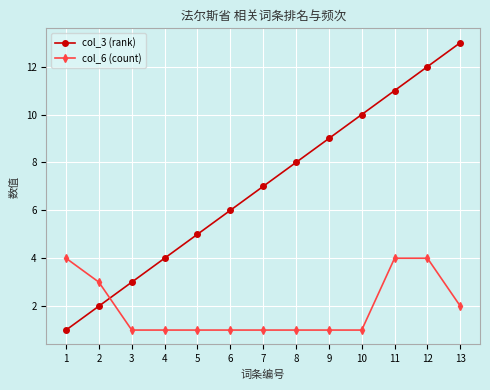

Does the chart display data point markers on the line(s)?

Yes